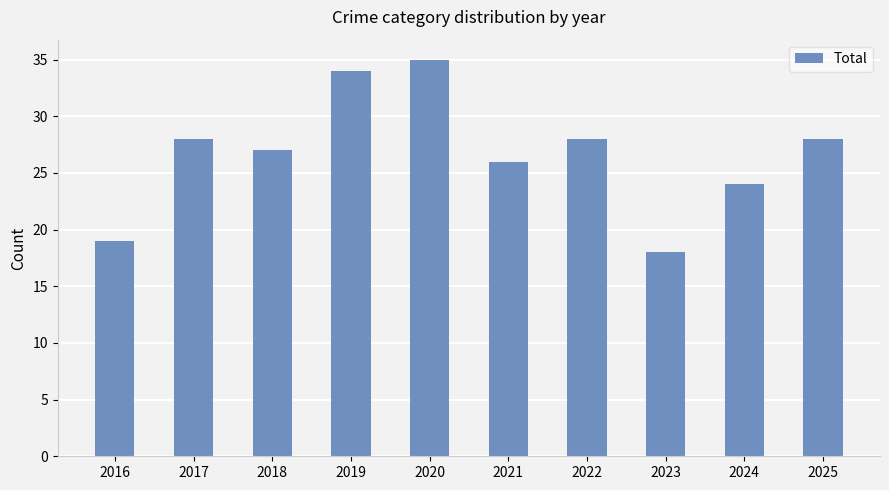

What is the greatest value displayed?

35